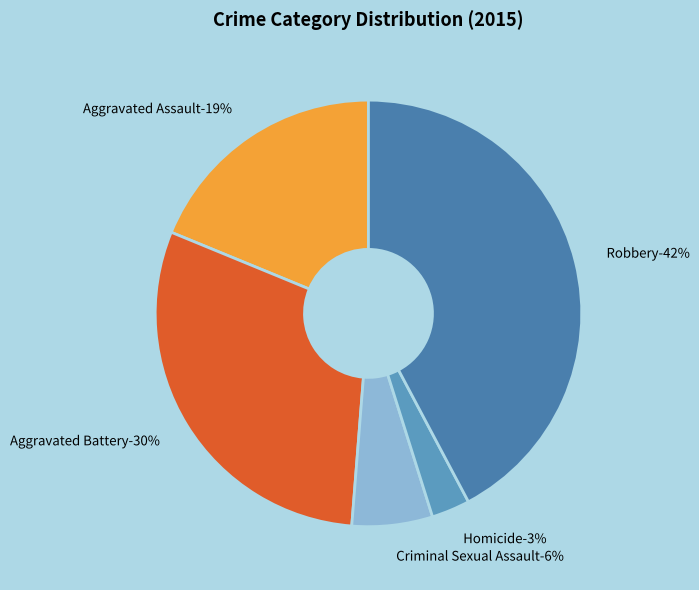

How many segments does this pie chart have?

5